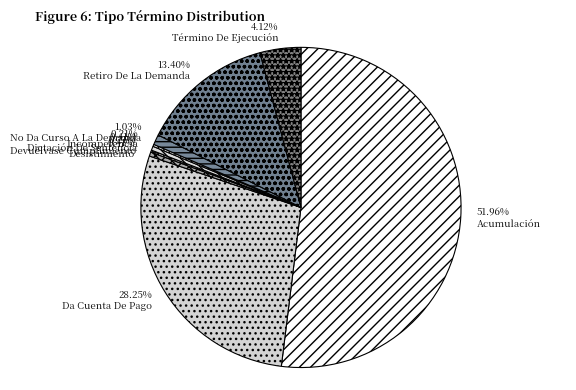

Count the number of slices in the pie.

9